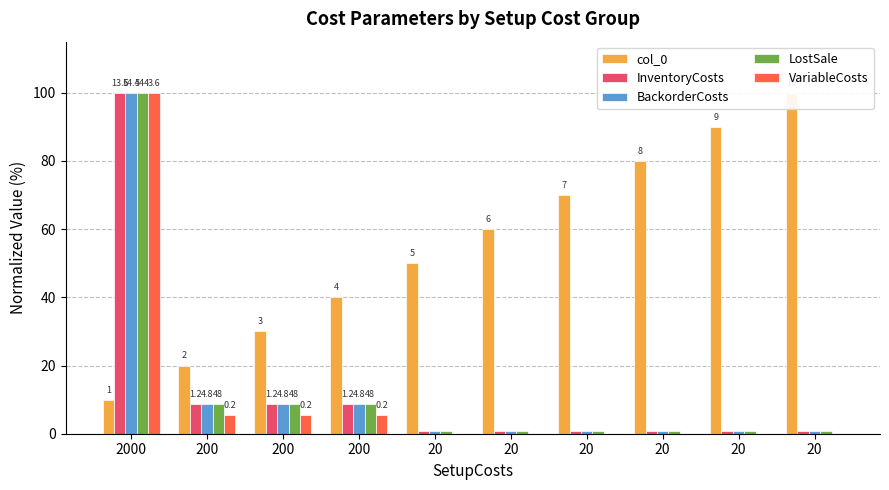

Between 20 and 20, which series saw the biggest shift?

col_0